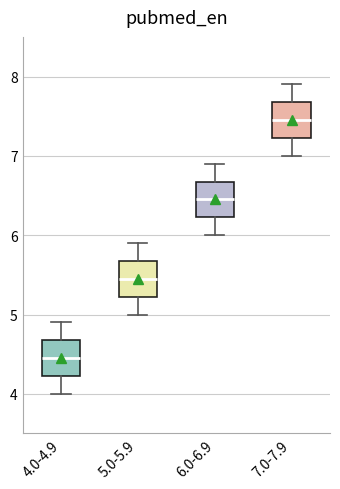

Reading left to right, read every box against the y-axis: the position of its median line, the range the box covers, and the ends of its whiskers. The values are not printed on the chart, so give them approximately, as read against the axis.

4.0-4.9: median 4.5, box 4.2 to 4.7, whiskers 4.0 to 4.9
5.0-5.9: median 5.5, box 5.2 to 5.7, whiskers 5.0 to 5.9
6.0-6.9: median 6.5, box 6.2 to 6.7, whiskers 6.0 to 6.9
7.0-7.9: median 7.5, box 7.2 to 7.7, whiskers 7.0 to 7.9